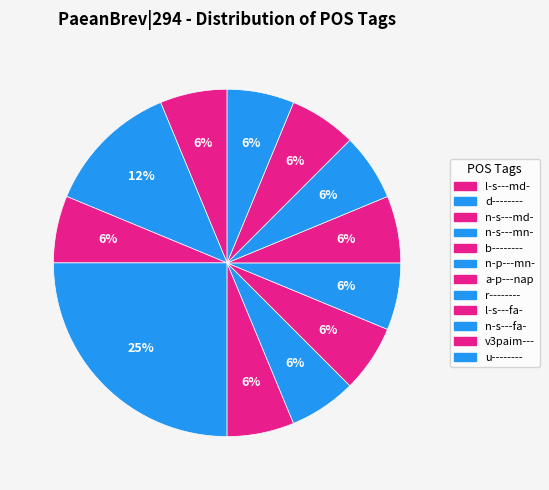

Is there any slice that represents more than half of the pie?

No